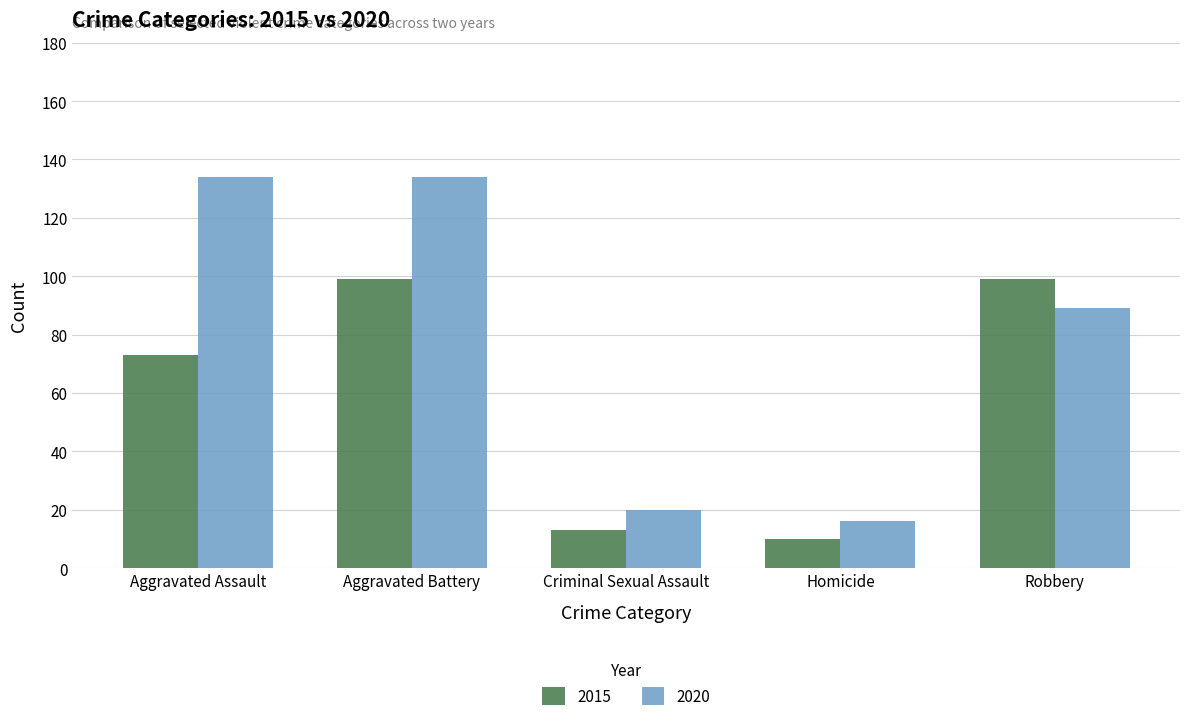

What is the value of the 2020 bar at the 5th from the left?

89